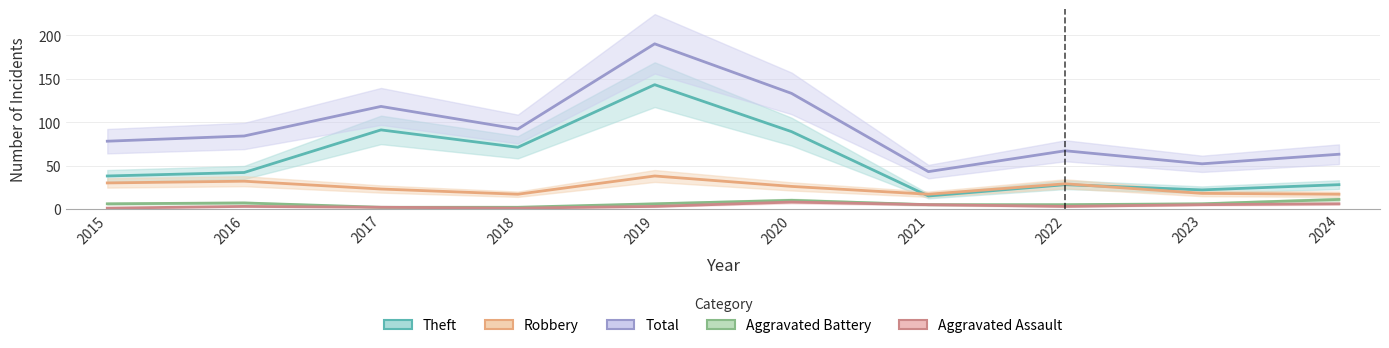

True or false: Total and Aggravated Assault cross at least once.

False